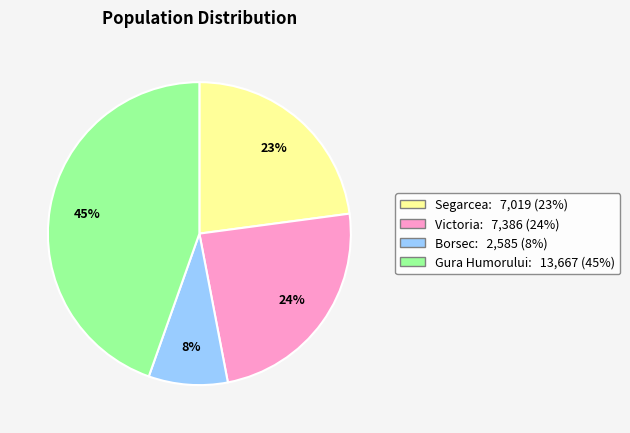

Is there any slice that represents more than half of the pie?

No